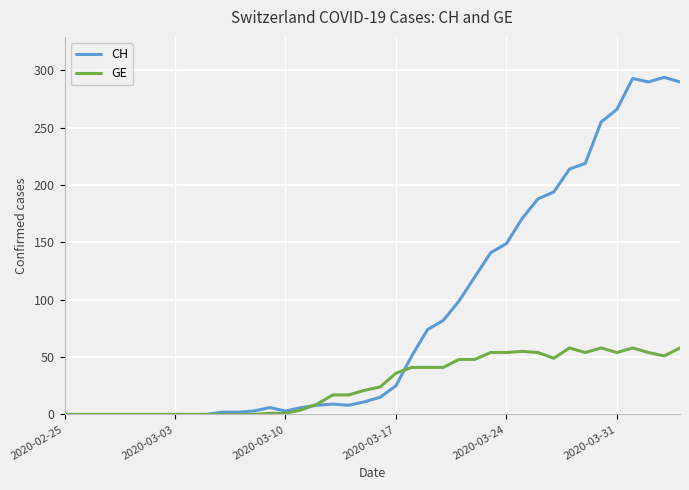

What is the difference between the second highest and second lowest values in the CH series?

293